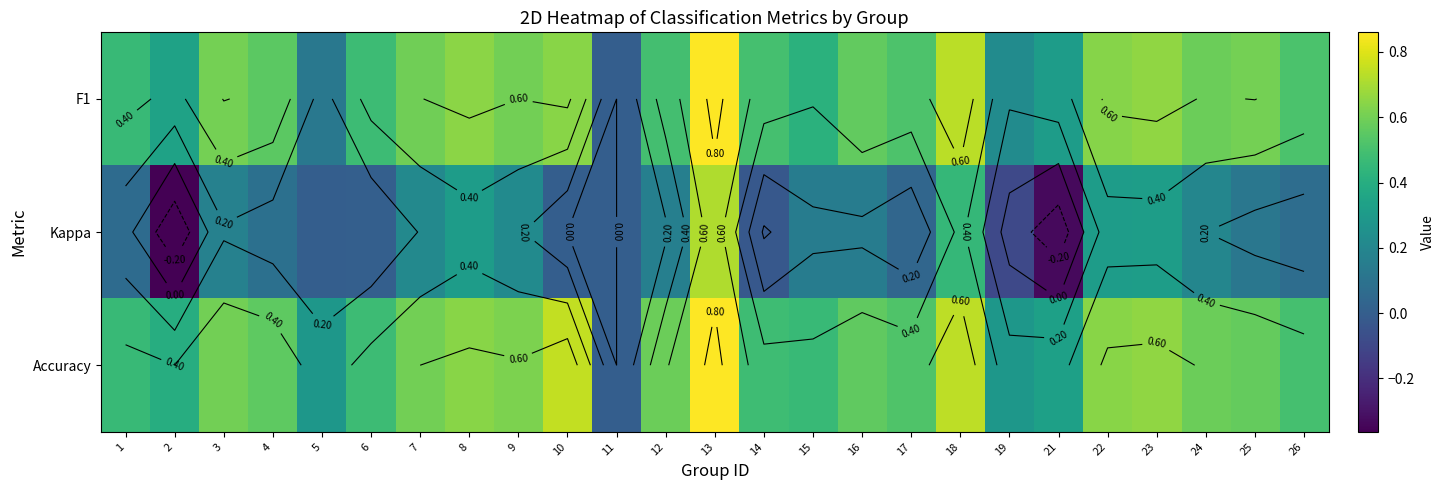

What is the greatest value displayed?

0.9